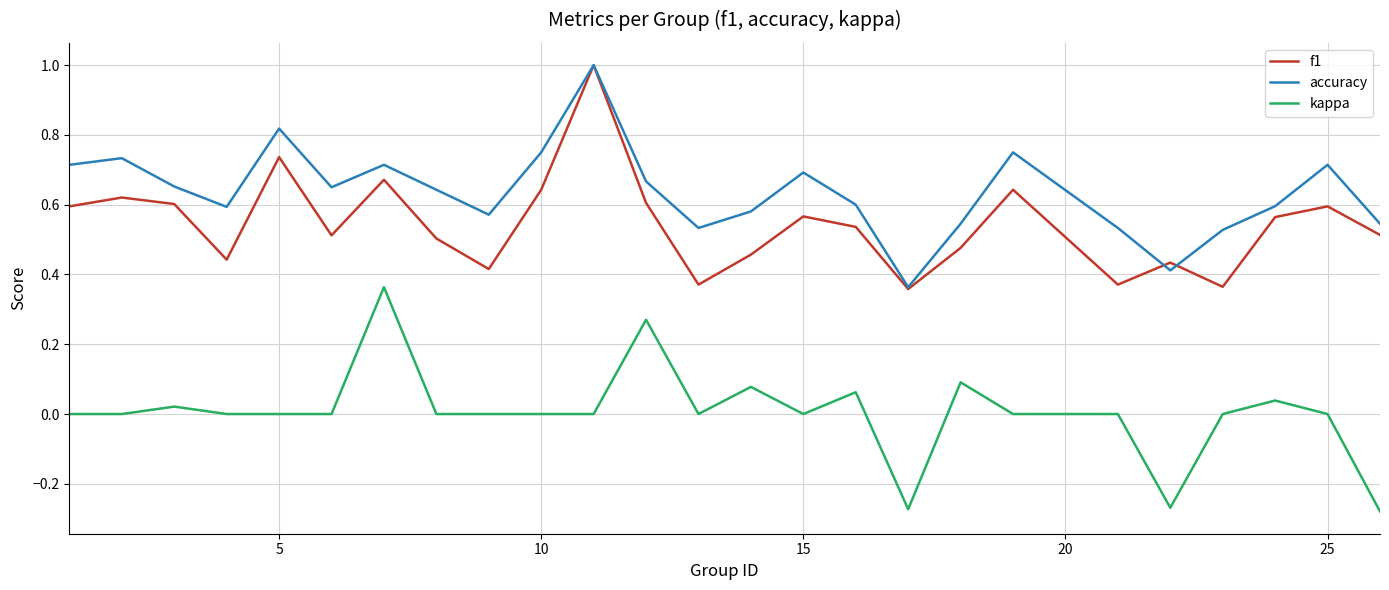

What is the greatest value displayed?

1.0